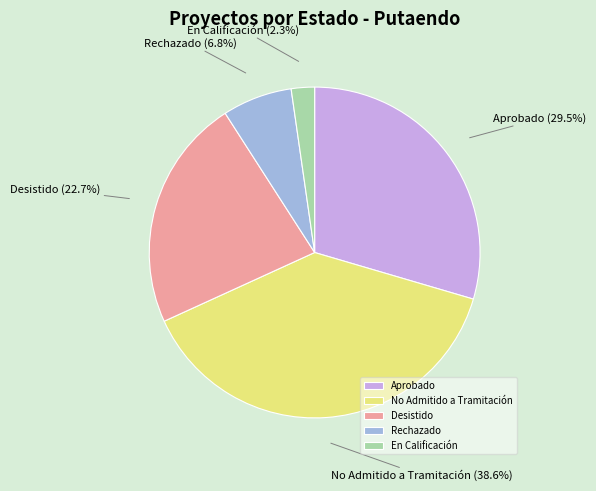

Between Desistido and Rechazado, which is larger?

Desistido